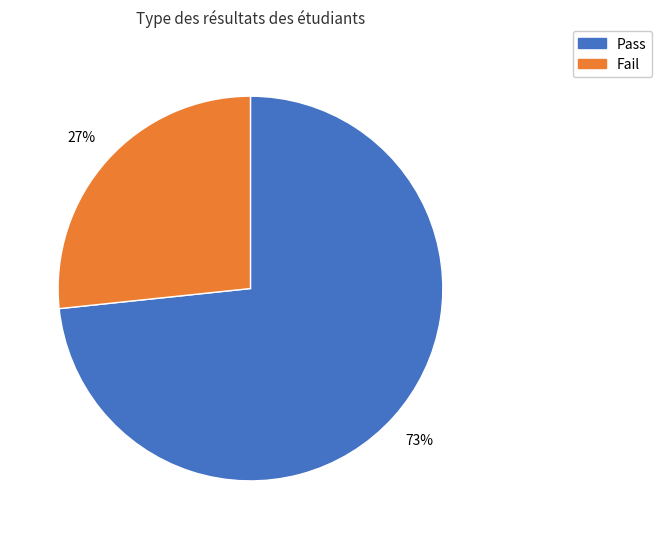

To the nearest percent, what is the average slice percentage?

50%